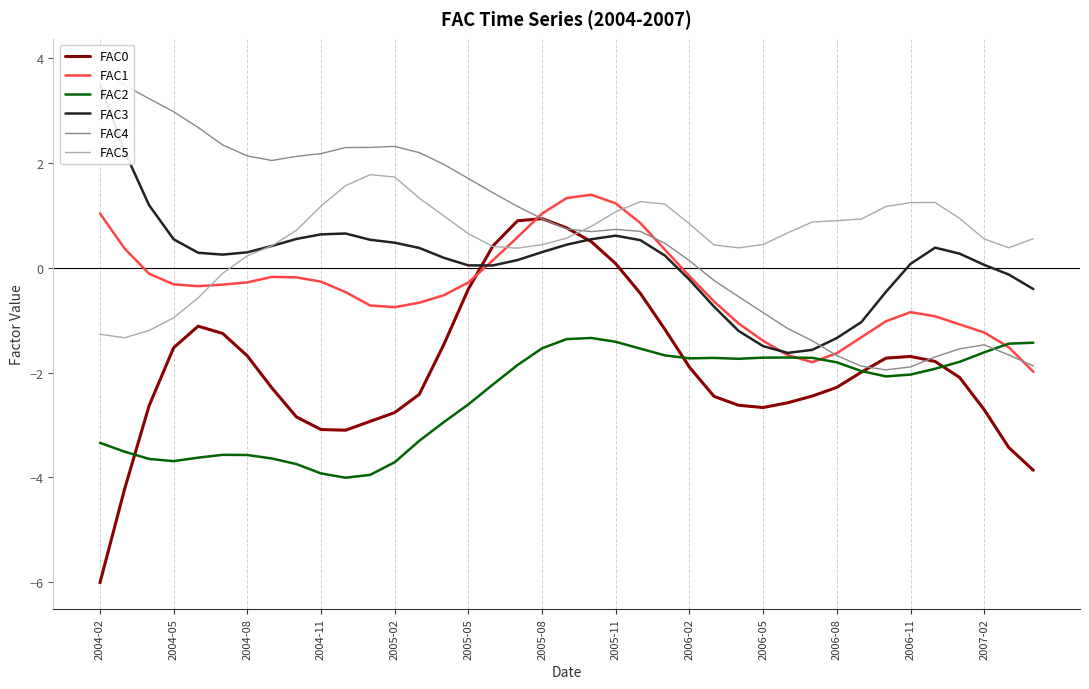

What value does the FAC2 series have at 38?

-1.4